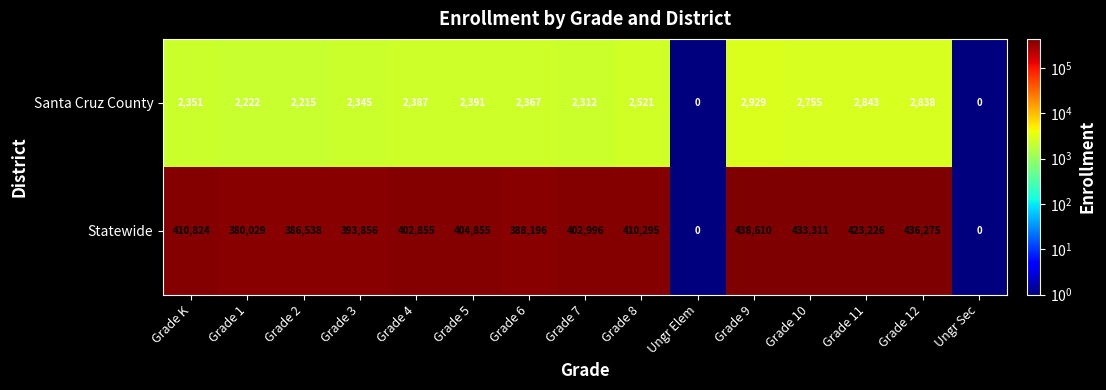

List the series in order of their peak value, highest first.

Statewide, Santa Cruz County